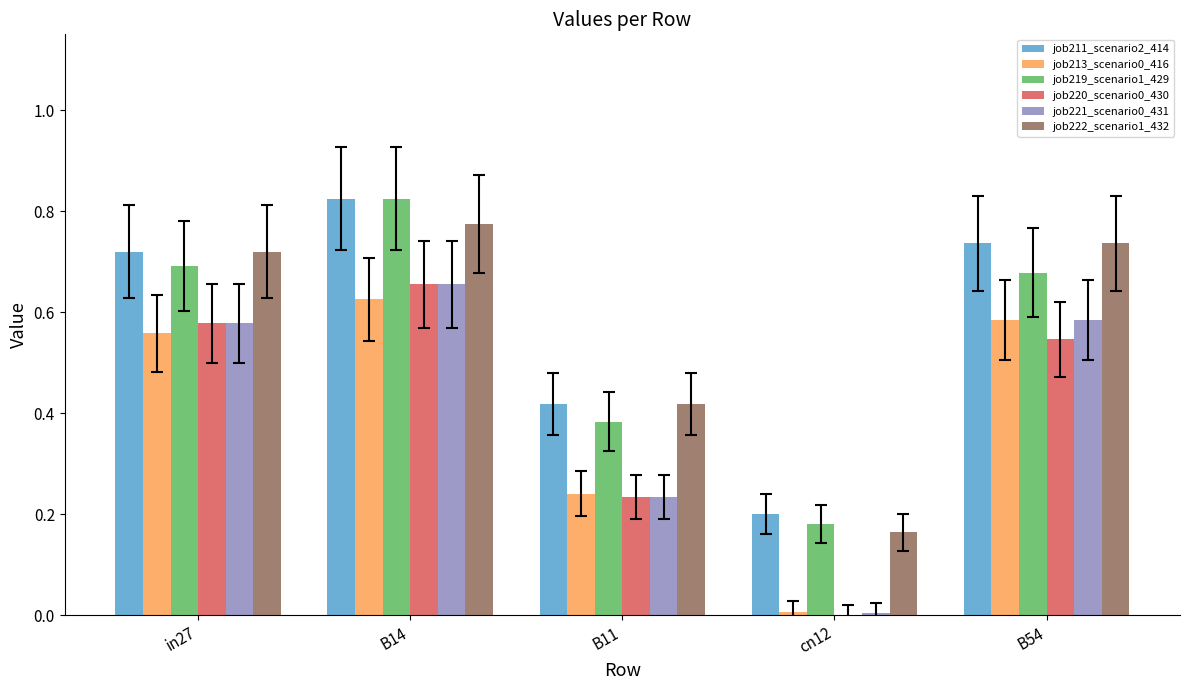

Which label corresponds to the largest value in the chart?

B14